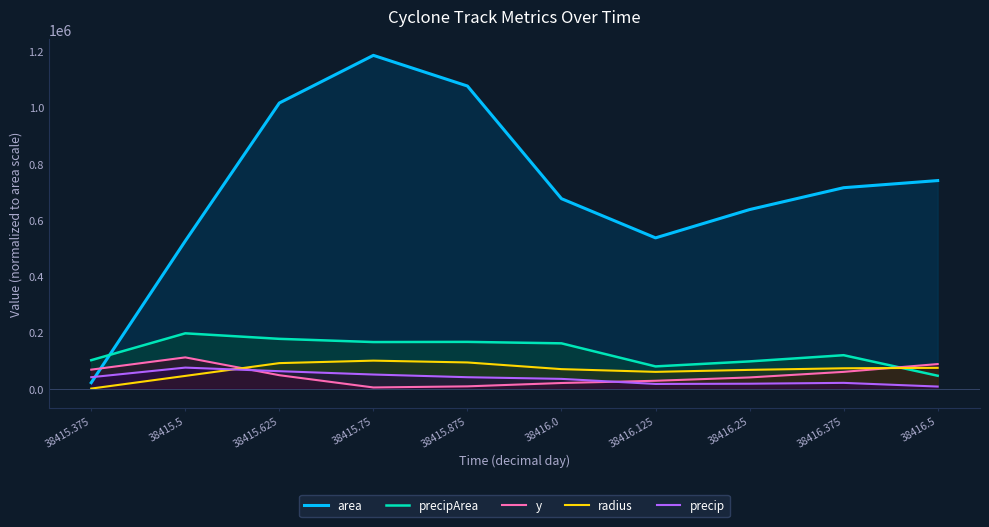

What is the total value across all series at 38416.25?

856674.9